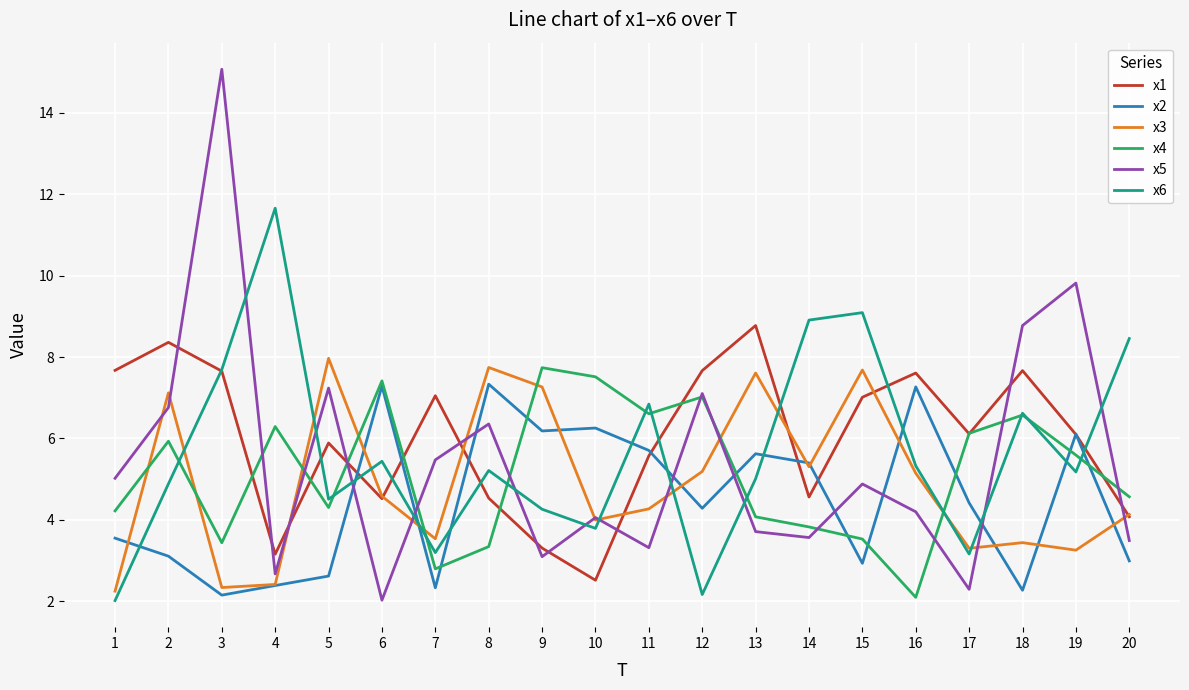

List the series in order of their overall mean, highest first.

x1, x6, x5, x4, x3, x2